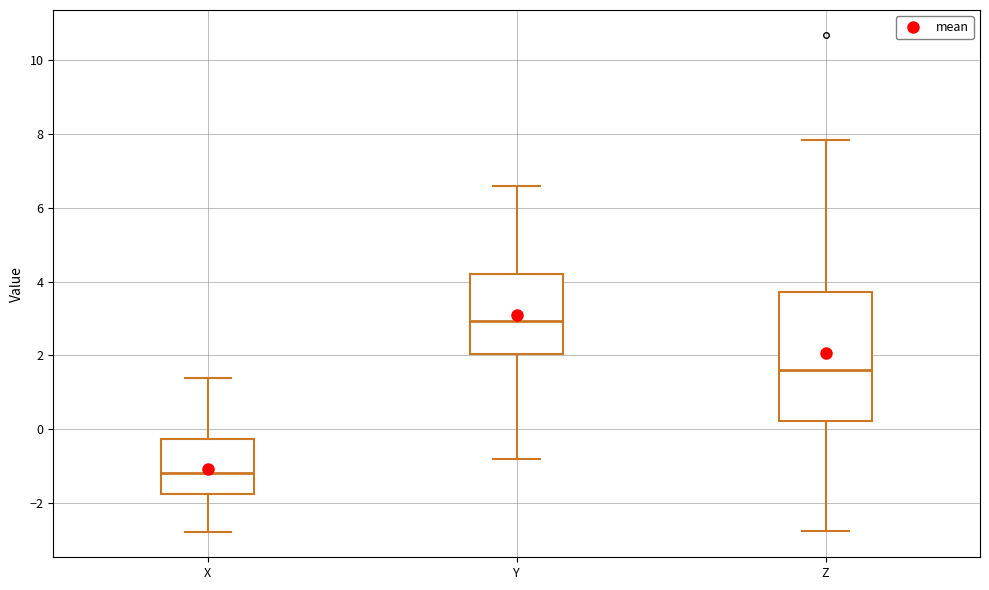

Reading left to right, transcribe this box plot: for each box, give where its median line is, the range the box spans, and where its two whiskers end, as read against the y-axis. The values are not printed on the chart, so give them approximately, as read against the axis.

X: median -1.2, box -1.8 to -0.2, whiskers -2.8 to 1.4
Y: median 3.0, box 2.0 to 4.2, whiskers -0.8 to 6.6
Z: median 1.6, box 0.2 to 3.8, whiskers -2.8 to 7.8